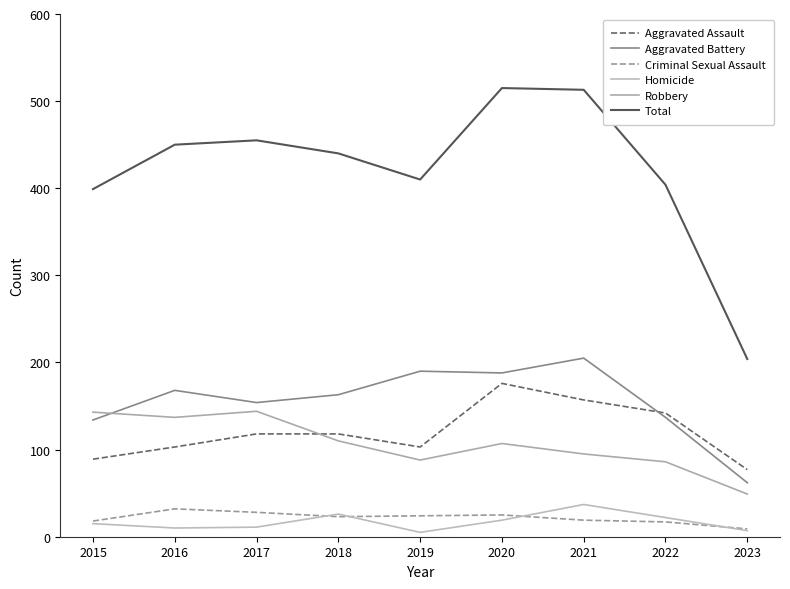

At which label does Robbery reach its minimum?

2023